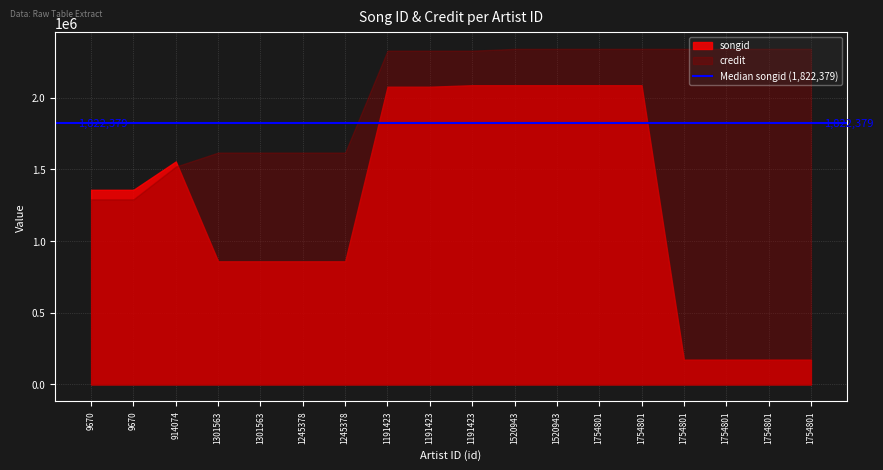

Which category has the highest value across all series?

1754801